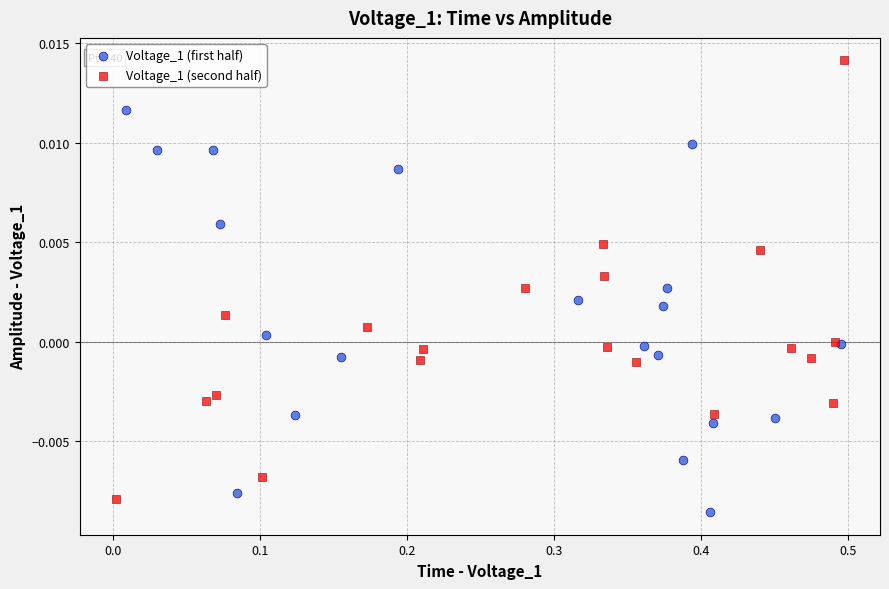

Which series reaches the maximum Y coordinate?

Voltage_1 (second half)